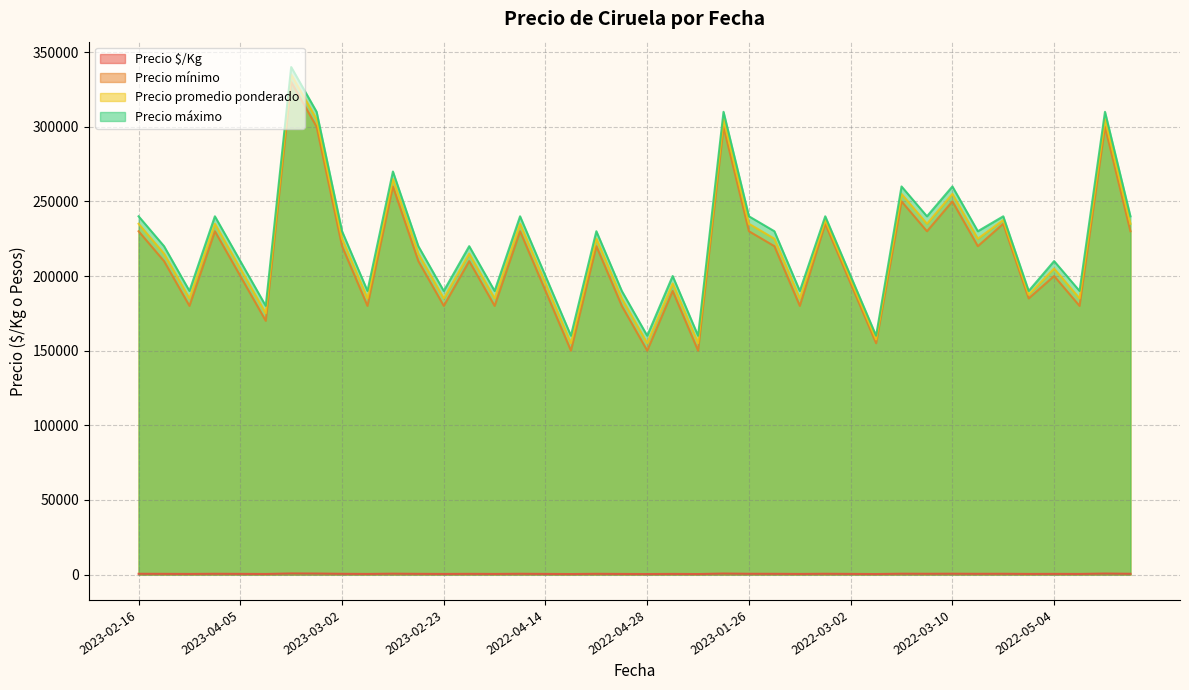

What is the minimum value shown in the chart?

344